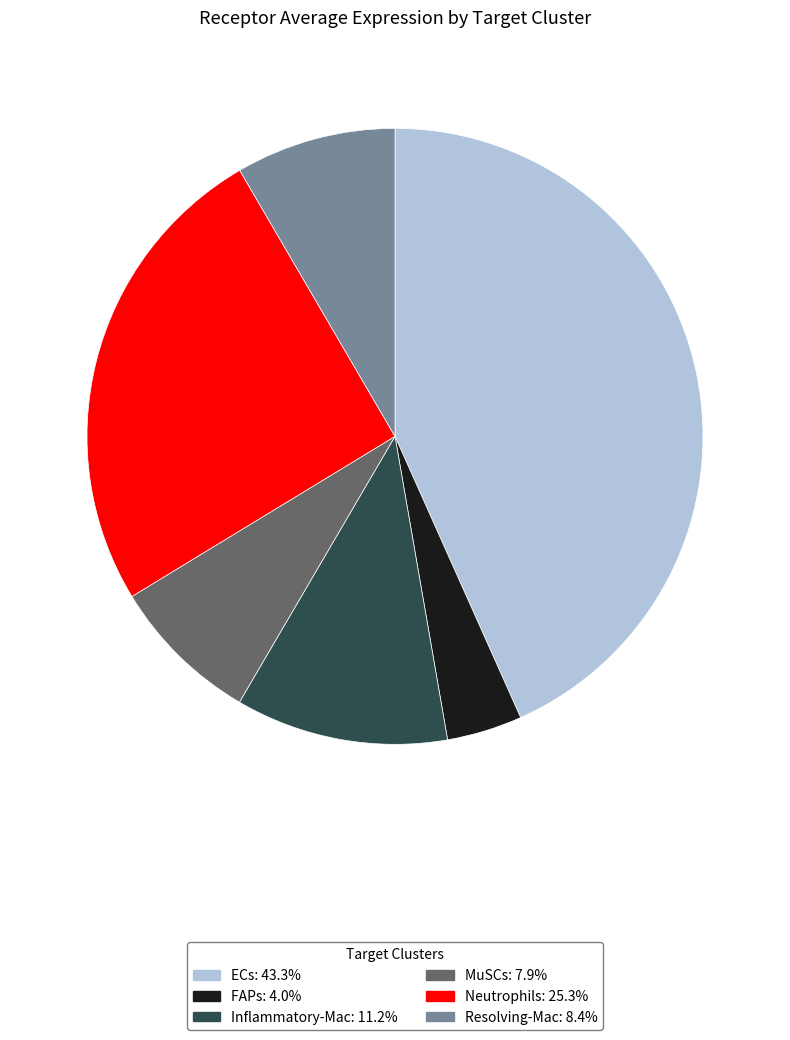

Between Inflammatory-Mac and FAPs, which is larger?

Inflammatory-Mac